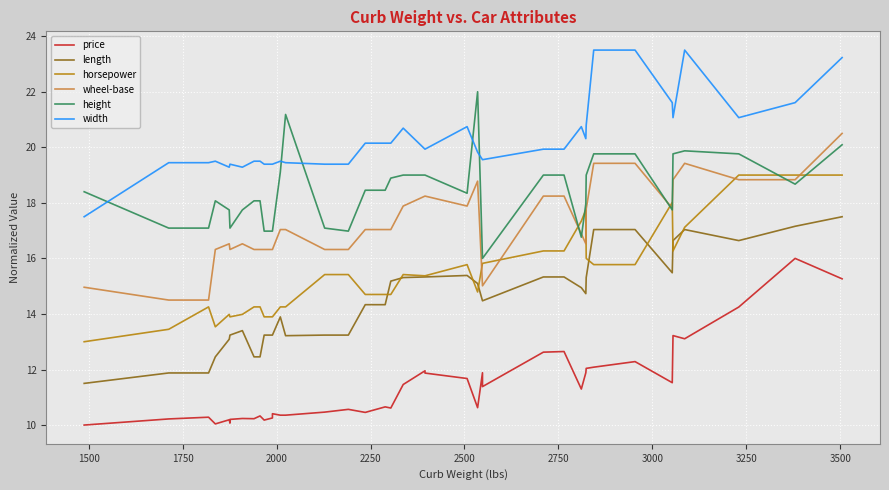

List the series in order of their peak value, lowest first.

price, length, horsepower, wheel-base, height, width